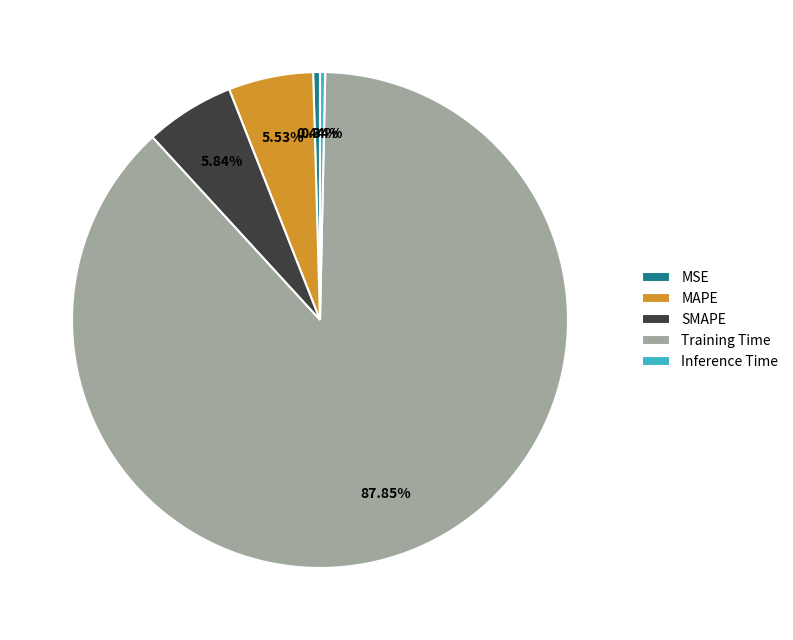

What is the total percentage of MAPE and SMAPE?

11.4%